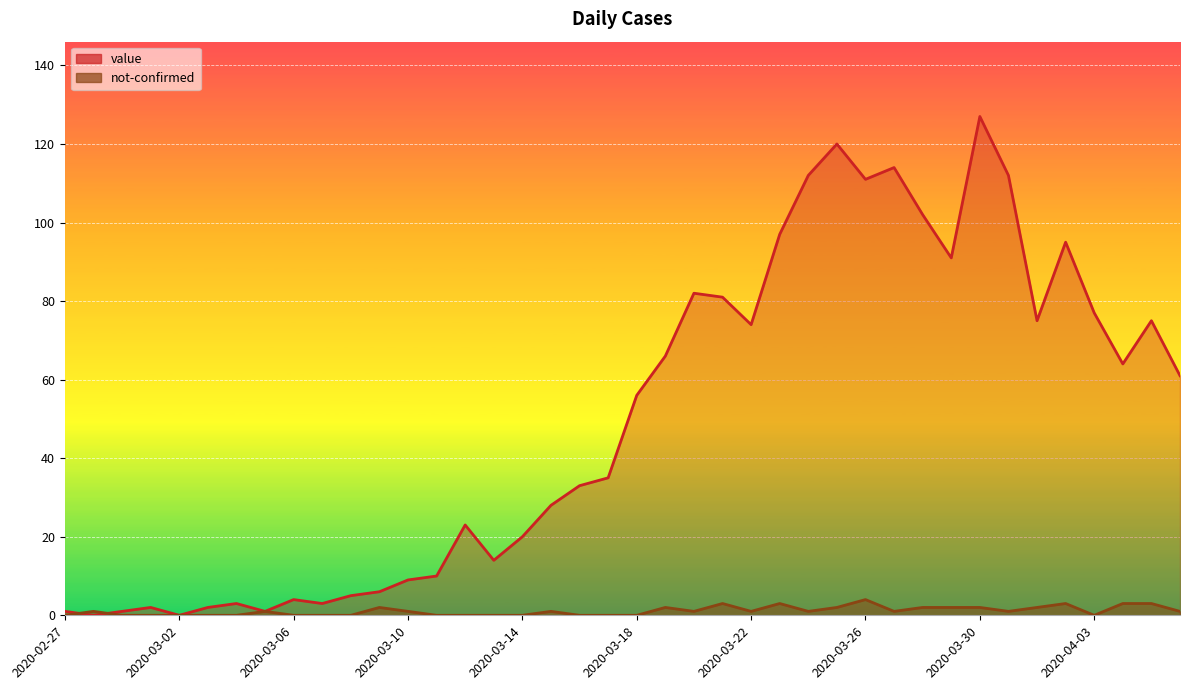

What is the sum of all not-confirmed values?

43